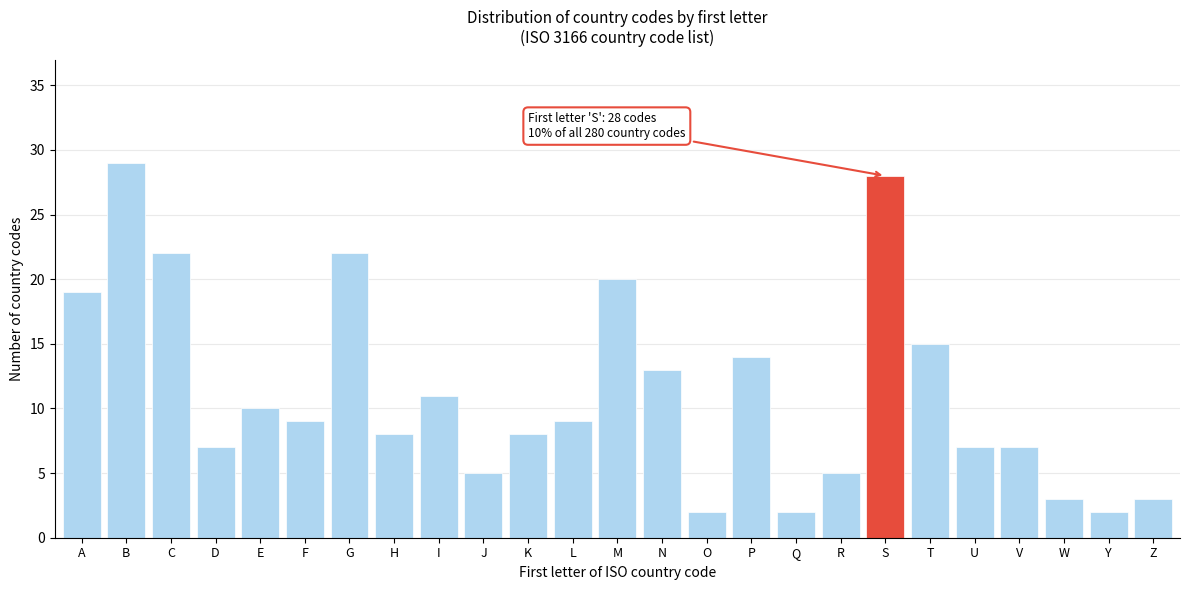

Reading left to right, what are all the values shown in this chart?

19	29	22	7	10	9	22	8	11	5	8	9	20	13	2	14	2	5	28	15	7	7	3	2	3